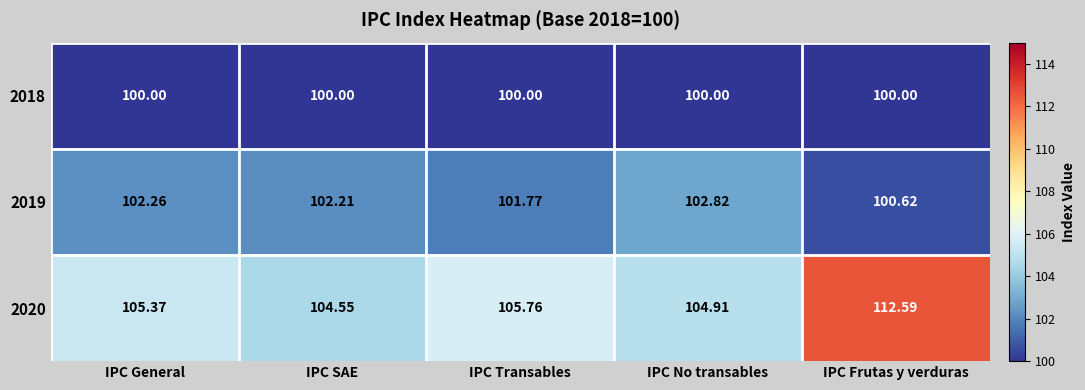

At which label is 2019 closest to 101?

IPC Frutas y verduras